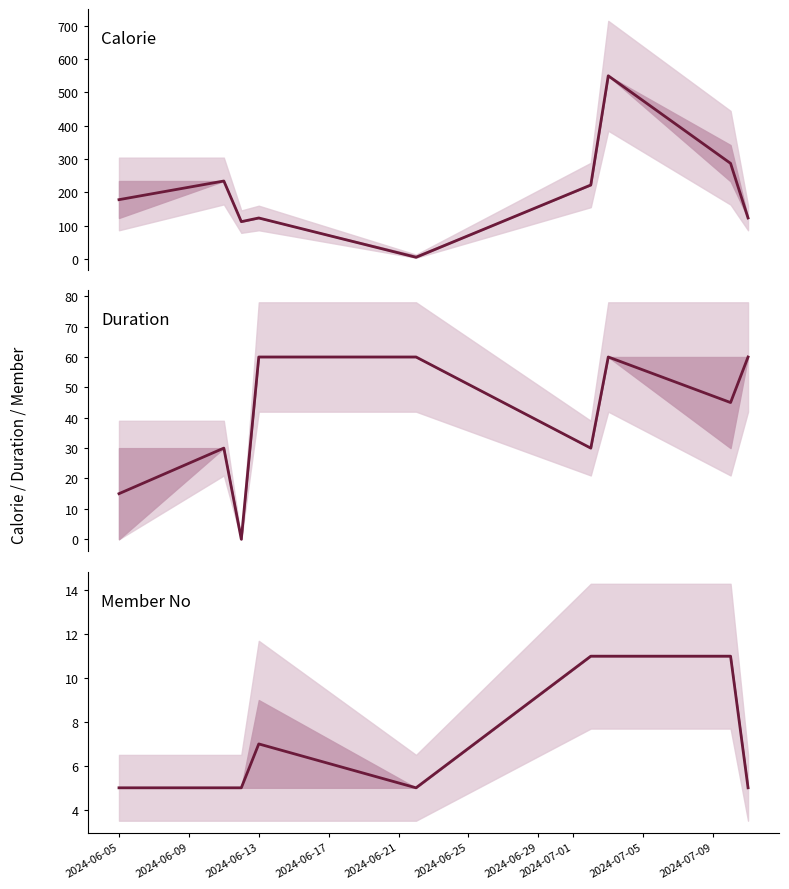

How many data points in Calorie are above 178?

4